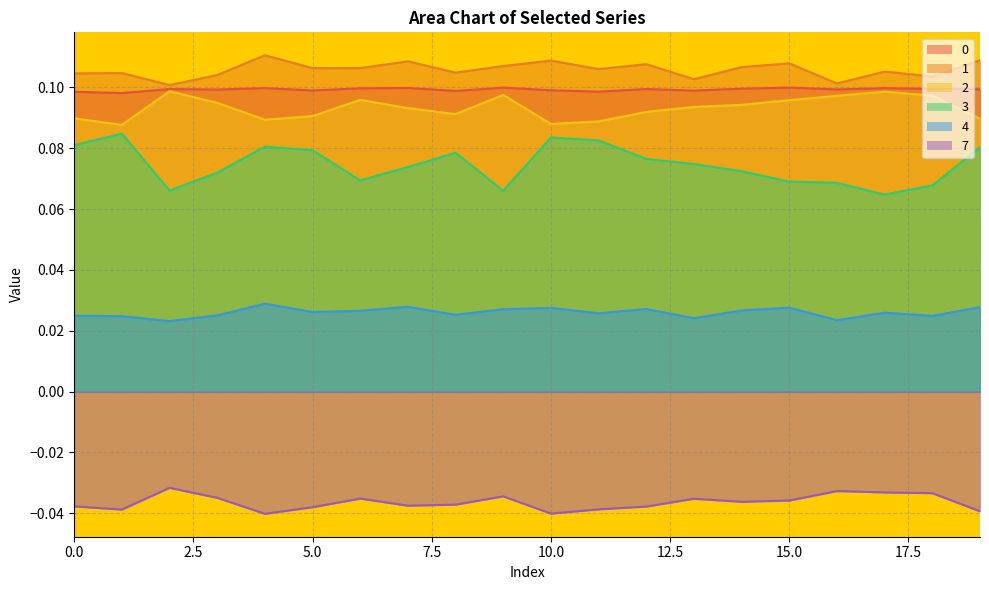

What is the spread (max minus min) of values at 1?

0.1